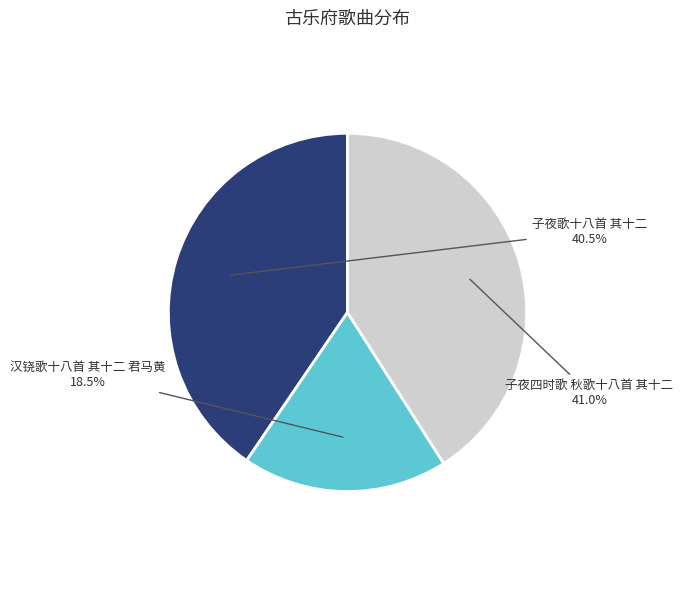

To the nearest percent, what is the average slice percentage?

33%